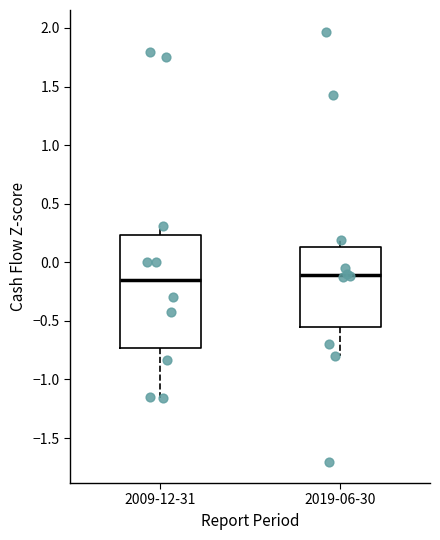

Where is the upper edge of the box for 2009-12-31 on the y-axis? The values are not printed on the chart, so give them approximately, as read against the axis.

0.25